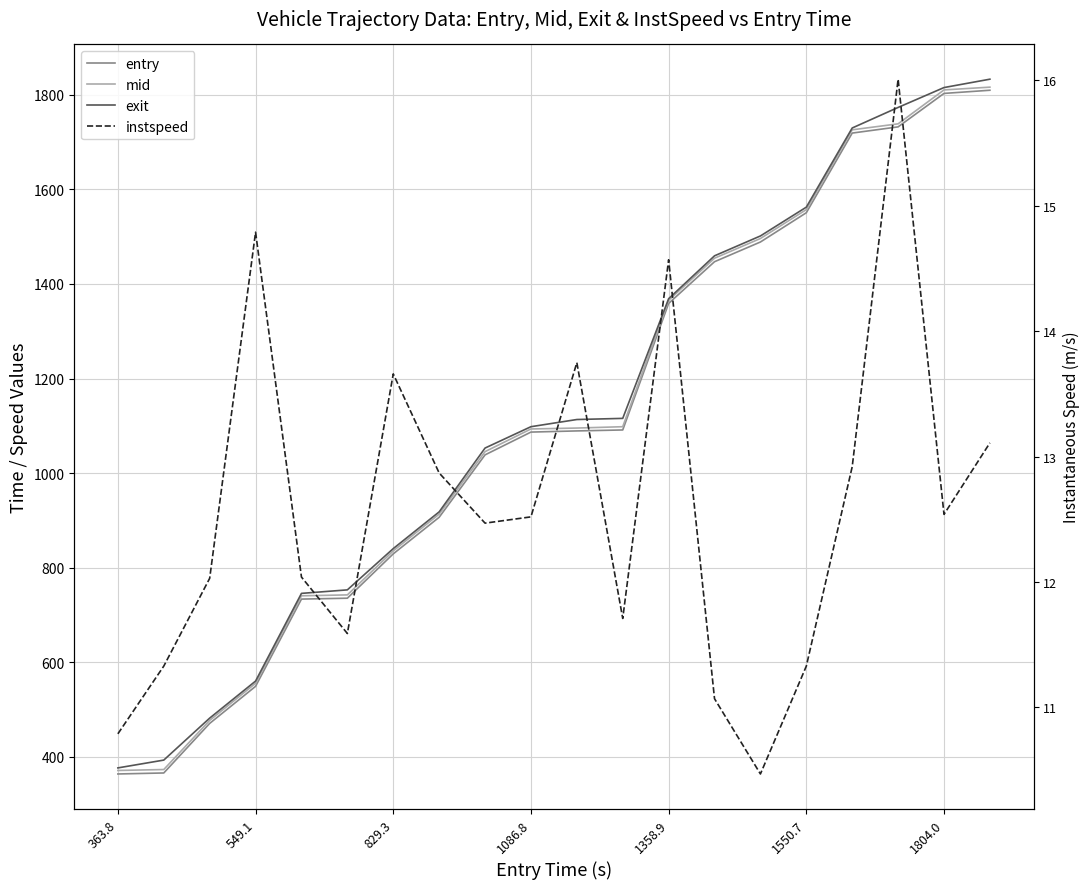

True or false: exit and mid cross at least once.

False